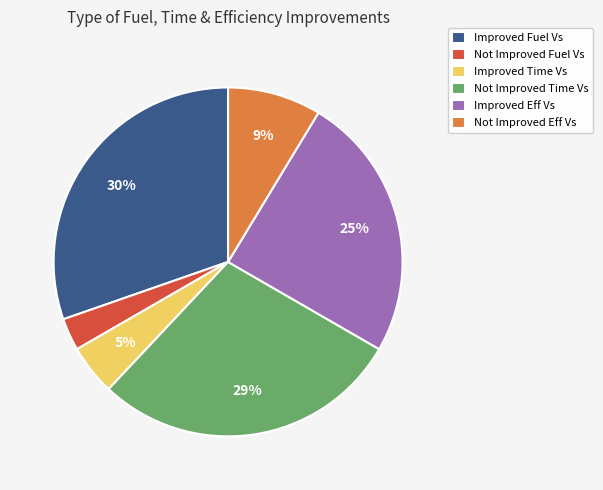

What is the smallest slice in the pie chart?

Not Improved Fuel Vs